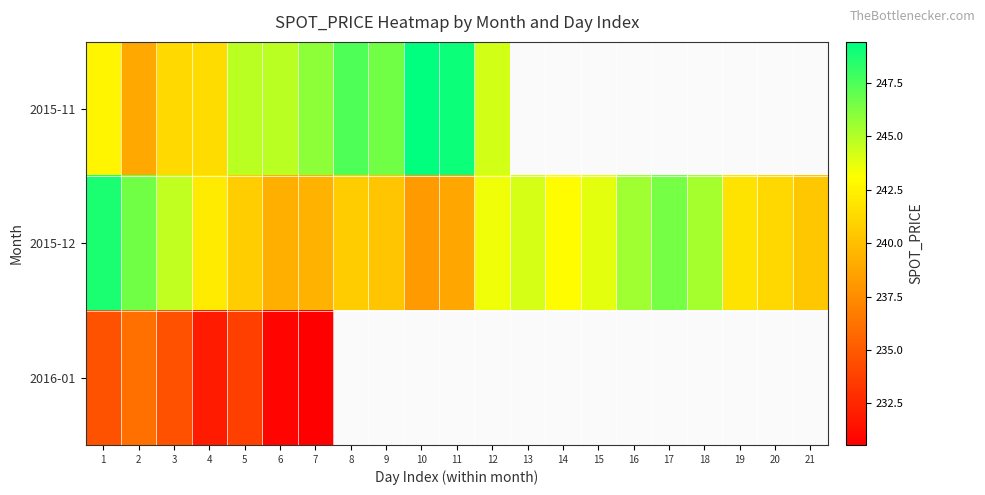

What is the average value of the 2015-12 series?

242.6